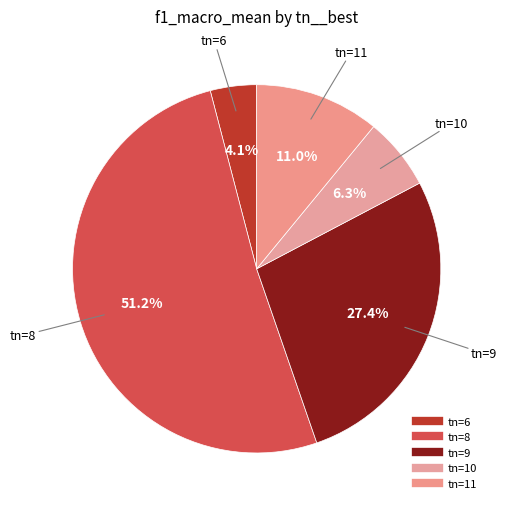

To the nearest percent, what is the combined percentage of tn=9 and tn=10?

34%